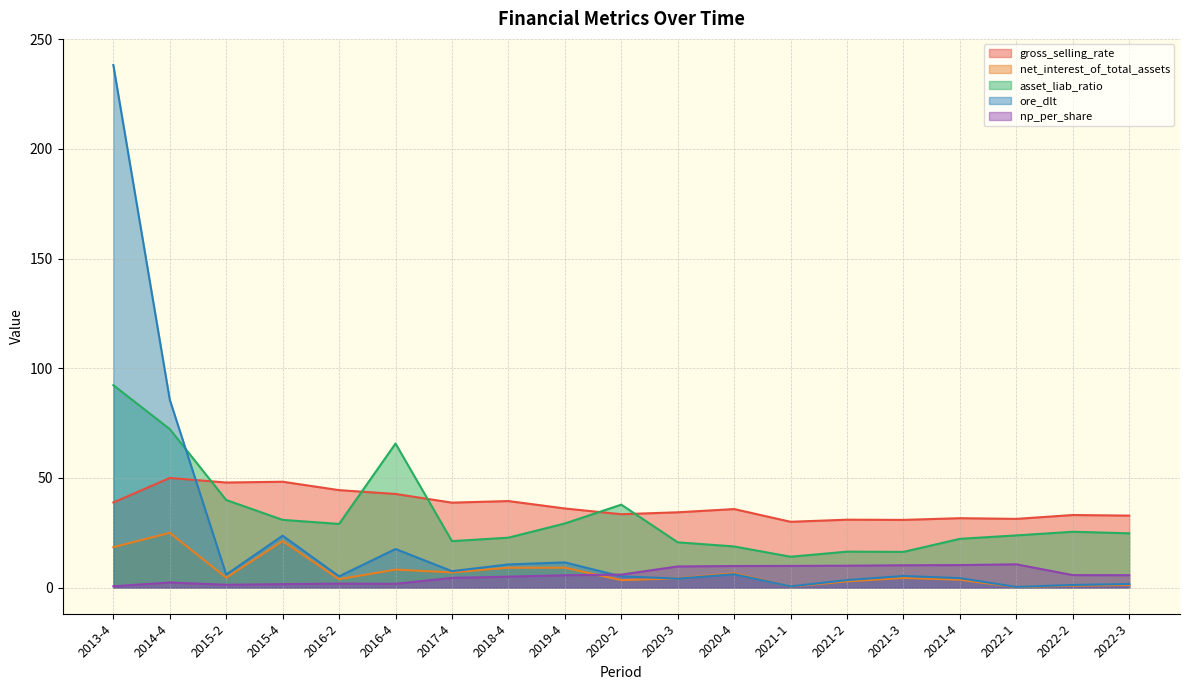

At how many categories does at least one series exceed 75?

2